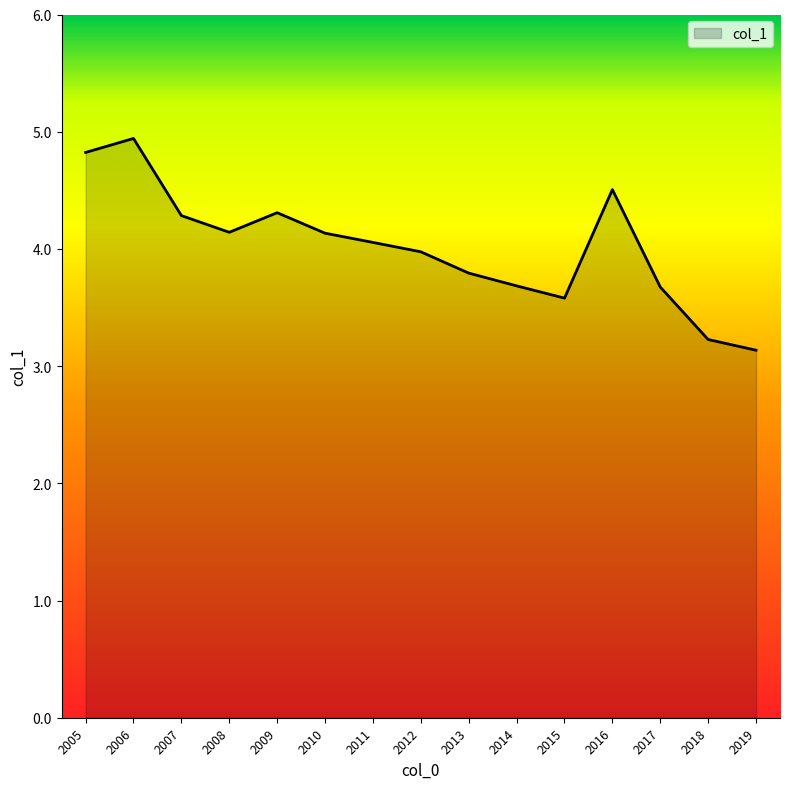

At which category does the data reach its first local peak?

2006